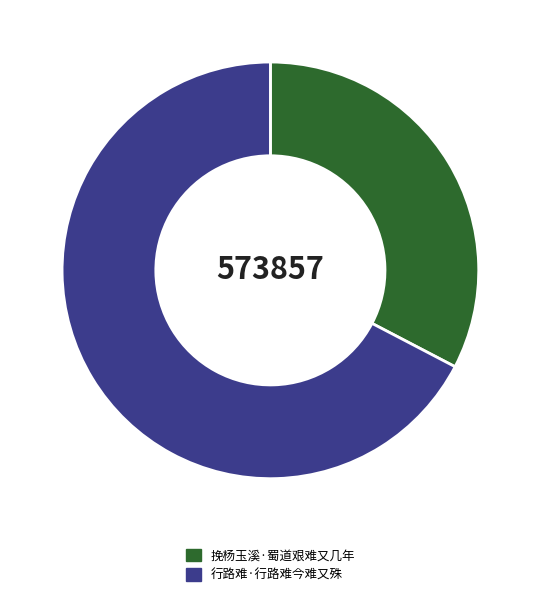

Which category has the biggest portion of the pie?

行路难·行路难今难又殊